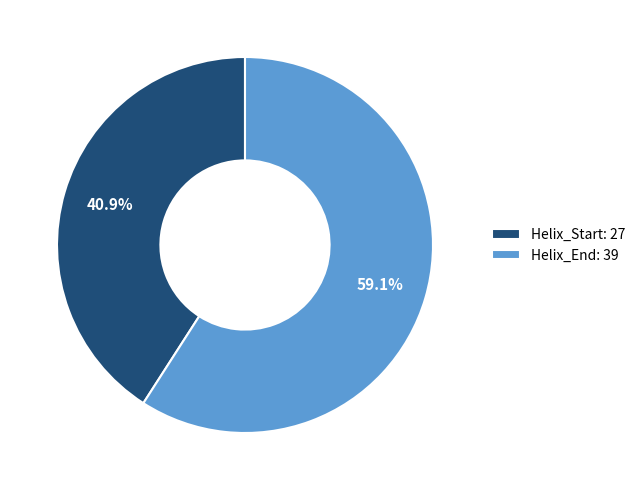

How many slices are in this pie chart?

2